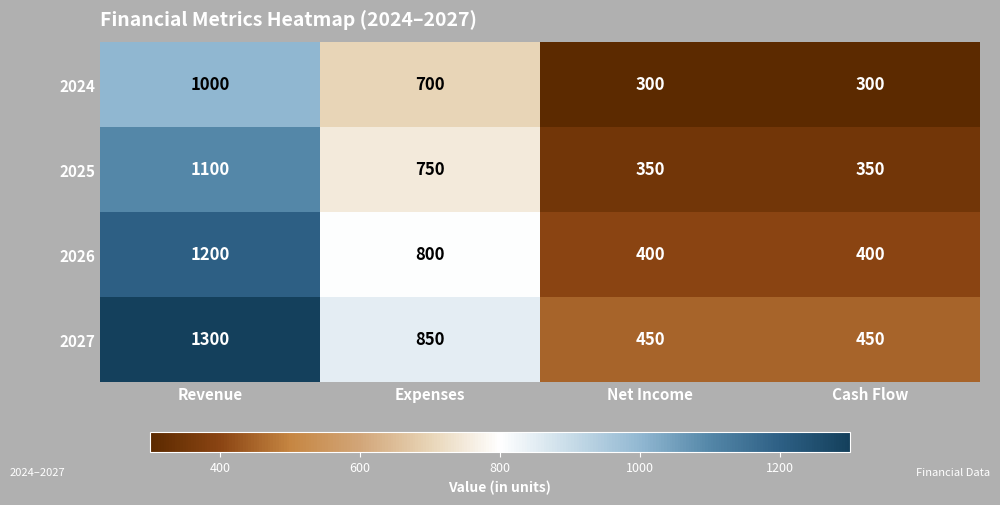

Between Revenue and Net Income, which series saw the biggest shift?

2027